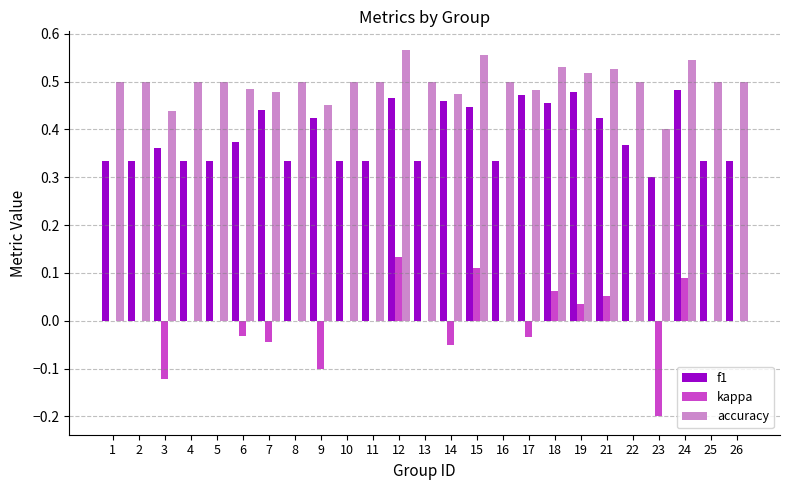

The value of accuracy at 13 is 0.5. True or false?

True